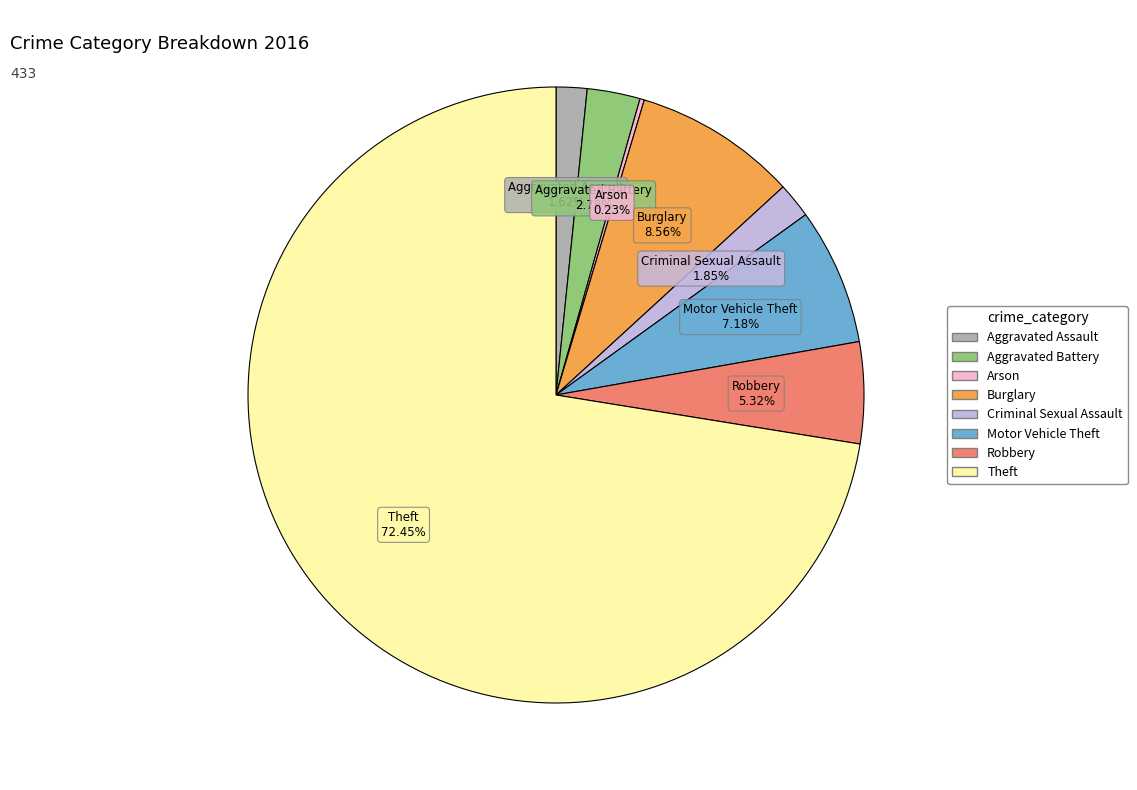

To the nearest percent, what is the difference between the Aggravated Assault and Robbery slice percentages?

4%